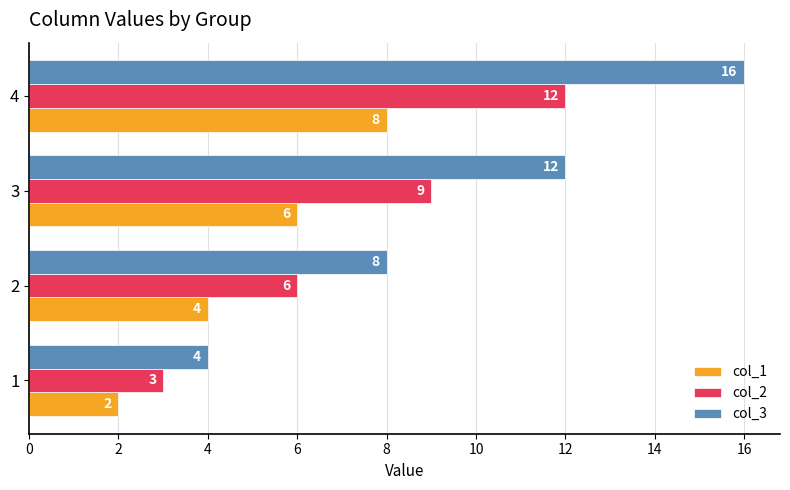

Is it true that col_1 equals 2 at 1?

True